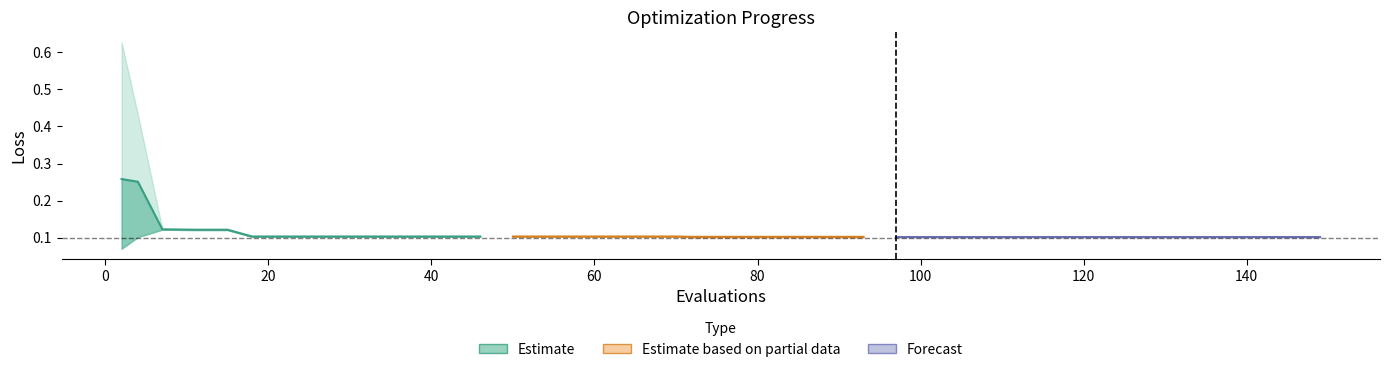

True or false: worst and best cross at least once.

False